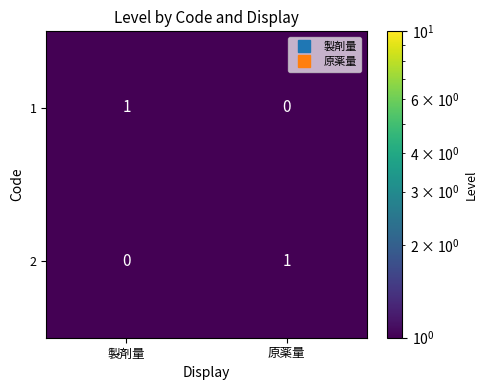

Which category has the highest value in the 1 series?

製剤量